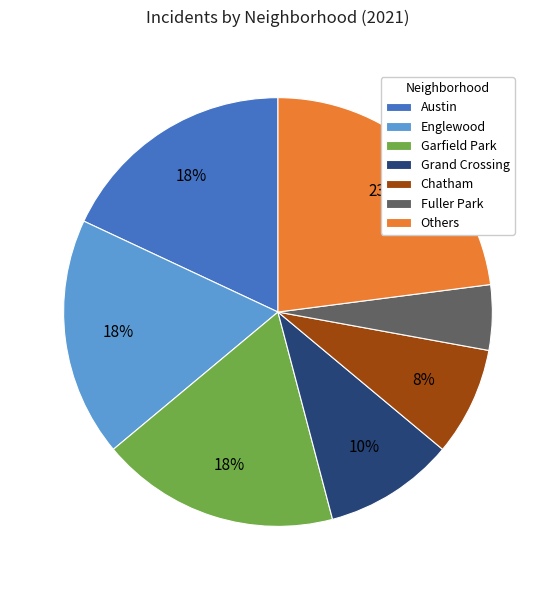

To the nearest percent, what is the combined percentage of Grand Crossing and Chatham?

18%